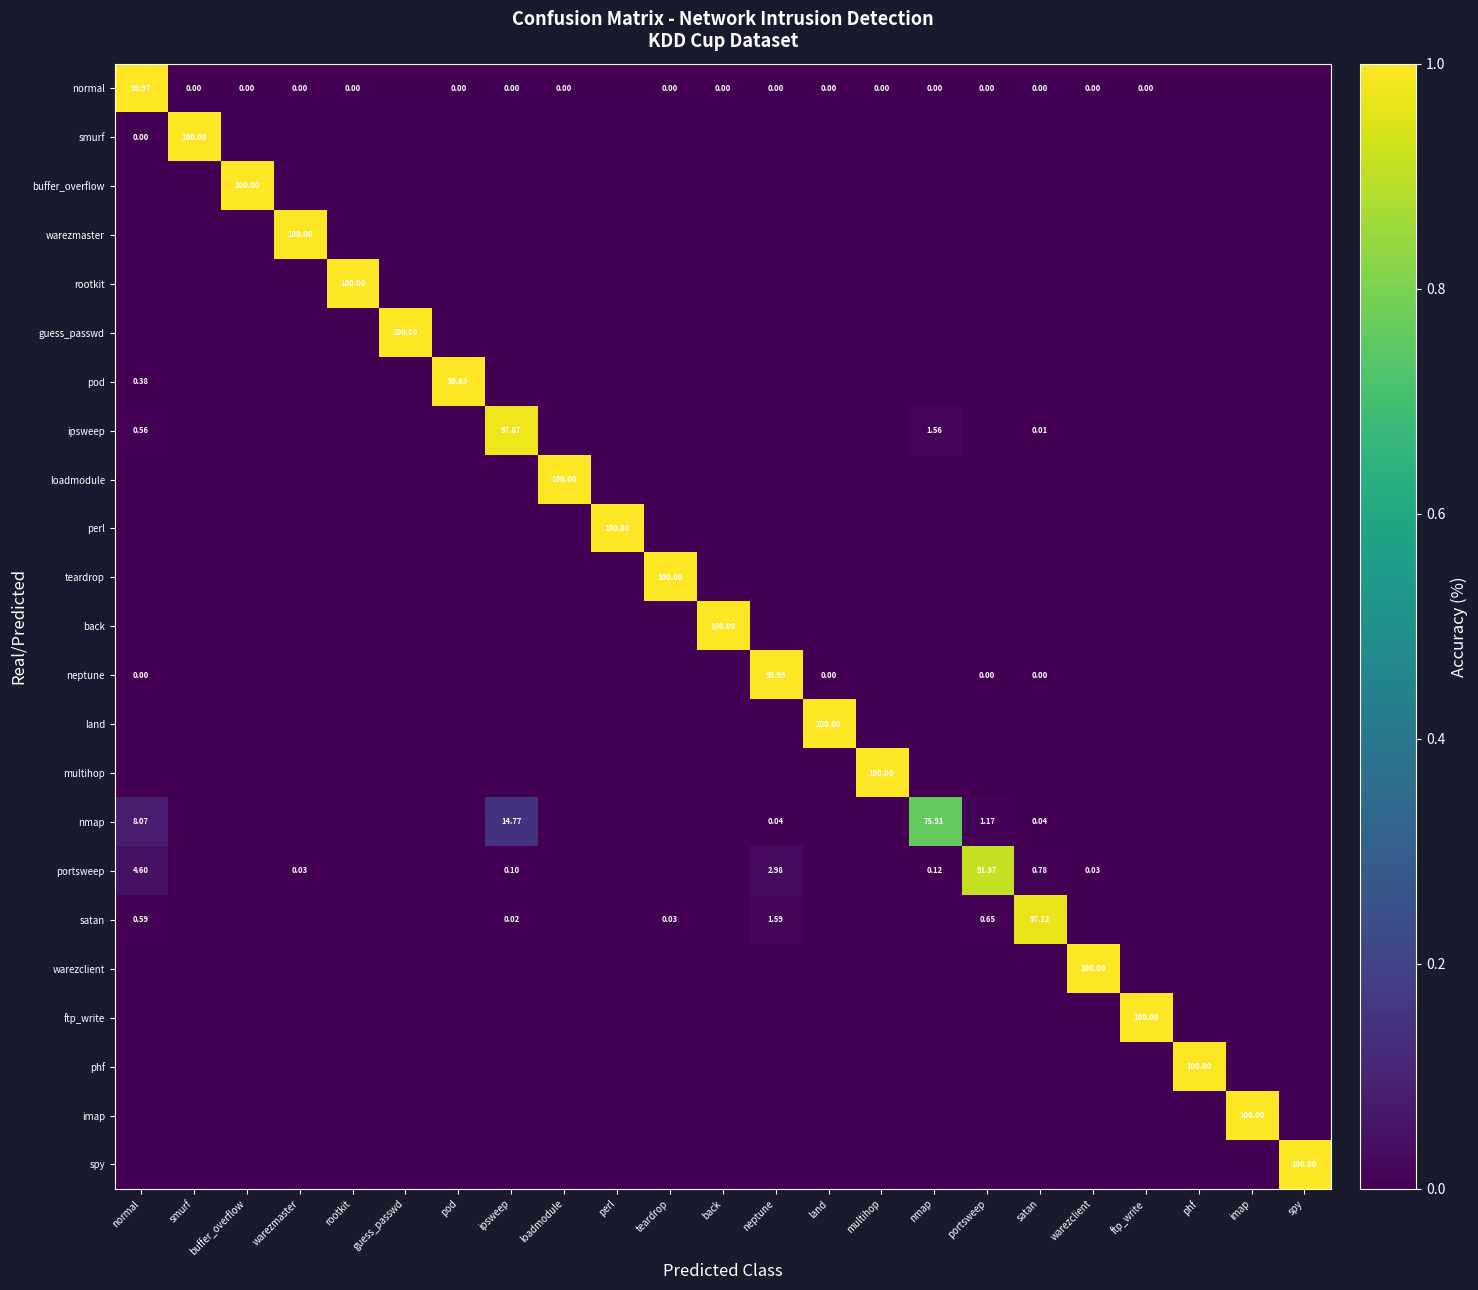

Is the value of guess_passwd at multihop greater than the value of teardrop at guess_passwd?

No